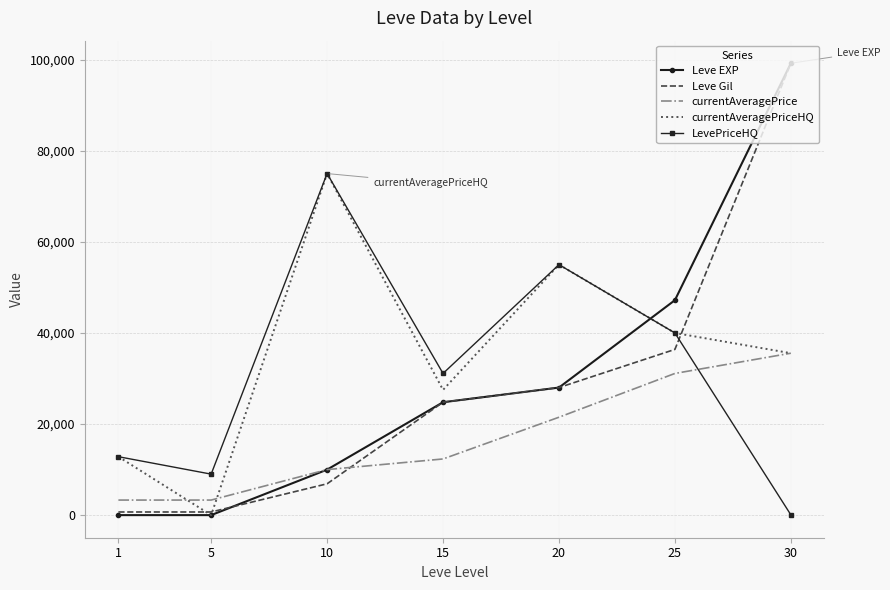

True or false: Leve Gil has a value of 36390 at 25.

True